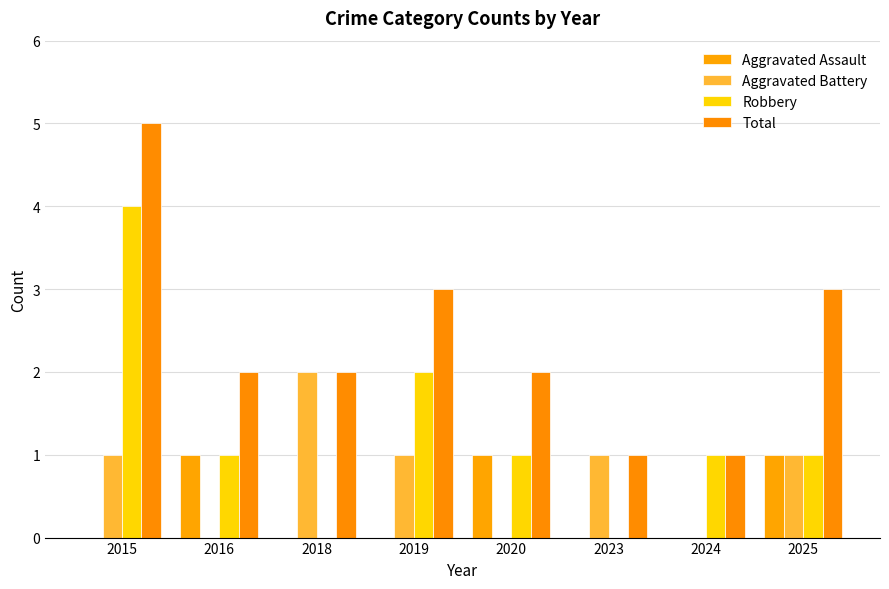

The value of Aggravated Assault at 2016 is 1. True or false?

True